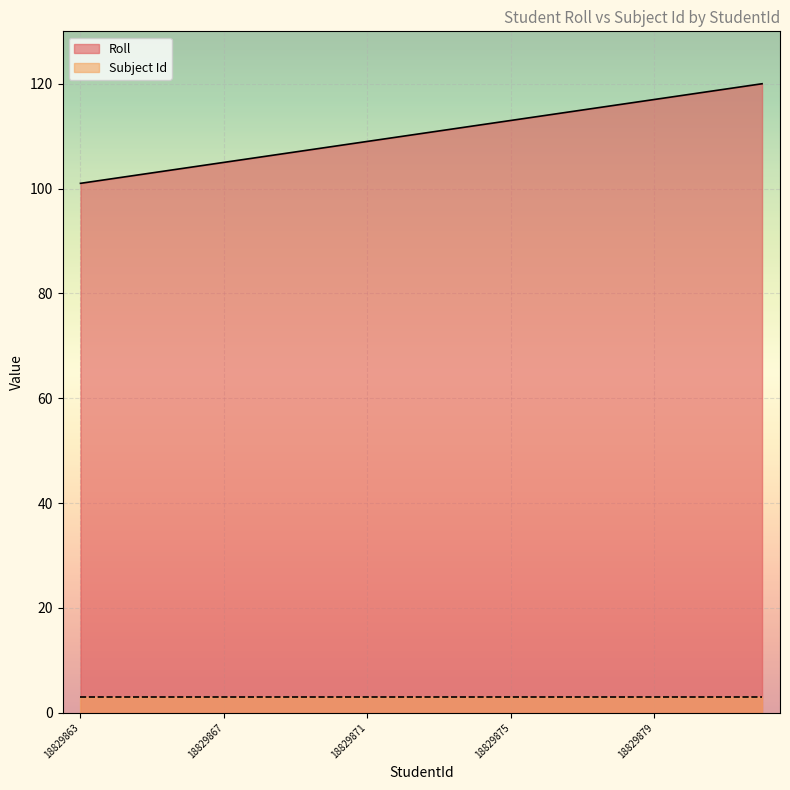

List the labels in order of value, smallest first.

18829863, 18829864, 18829865, 18829866, 18829867, 18829868, 18829869, 18829870, 18829871, 18829872, 18829873, 18829874, 18829875, 18829876, 18829877, 18829878, 18829879, 18829880, 18829881, 18829882